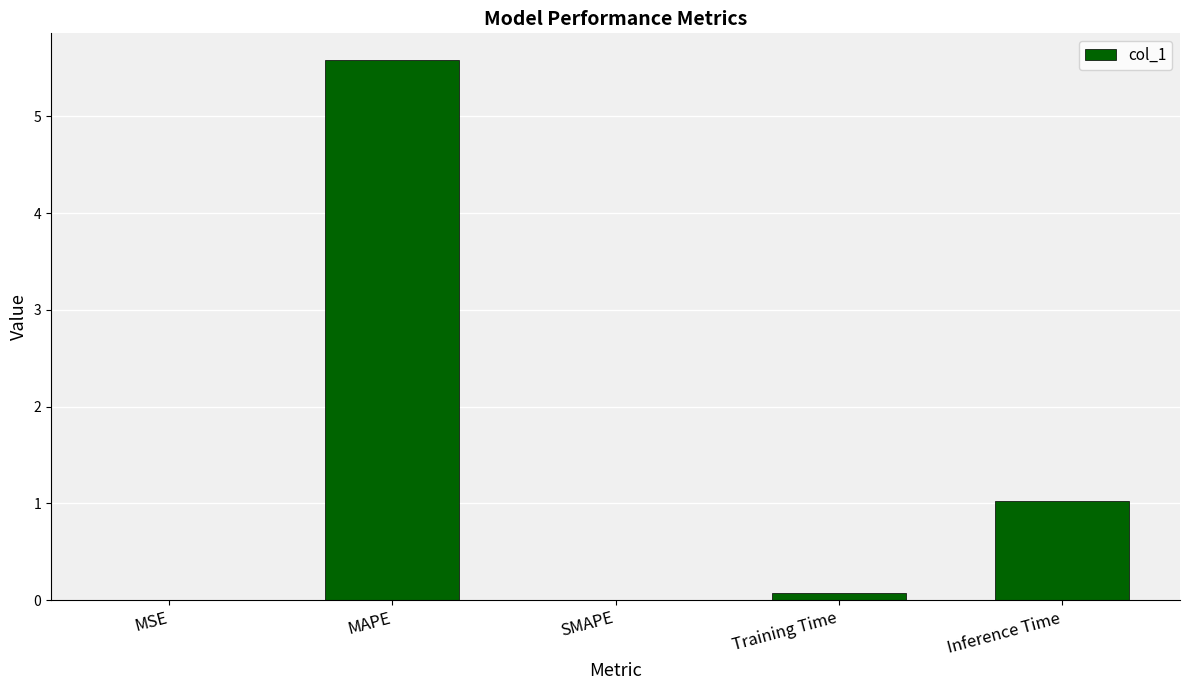

What is the sum of the values at SMAPE and Inference Time?

1.0